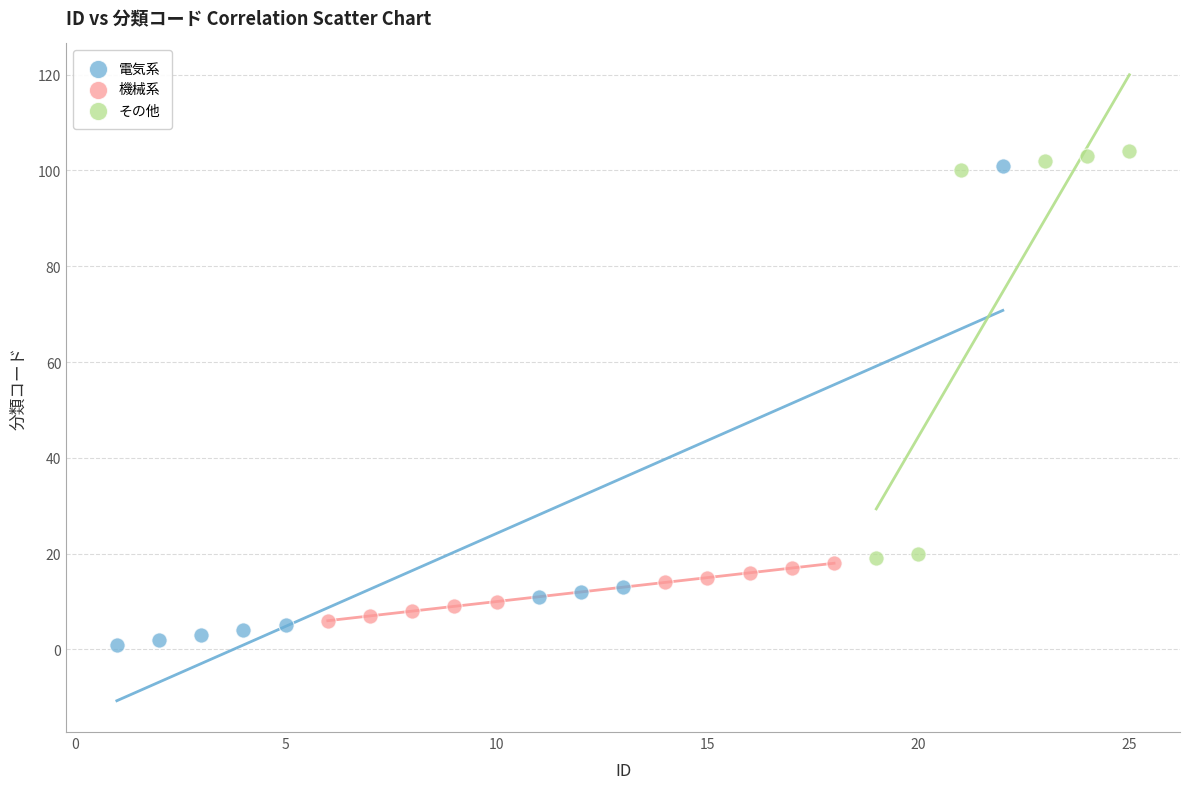

Which series reaches the minimum Y coordinate?

電気系